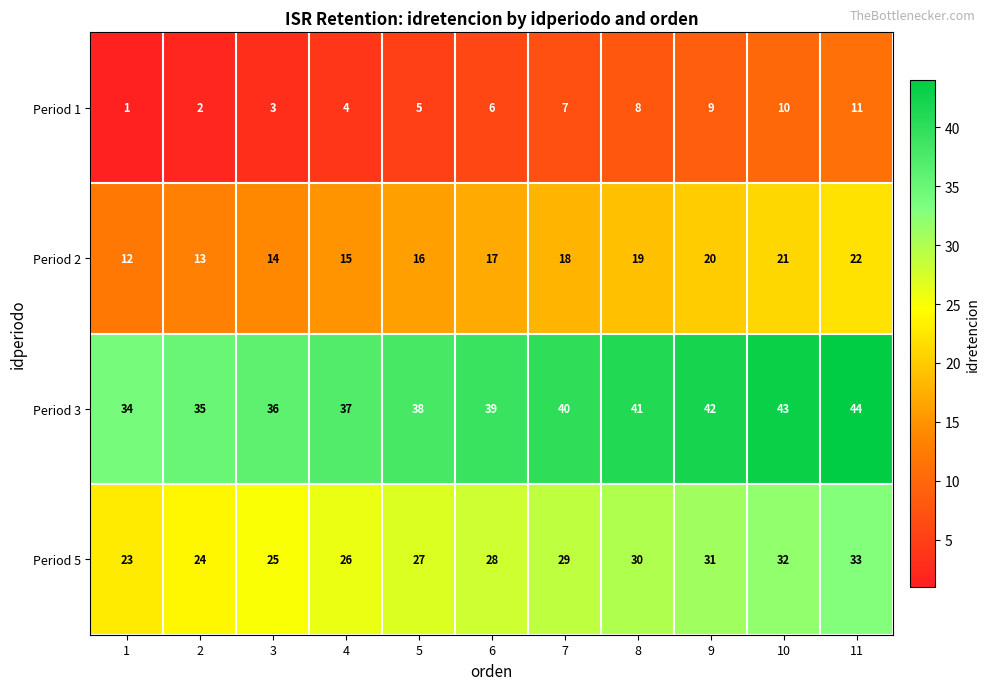

What is the sum of the Period 5 values at 3 and 4?

51